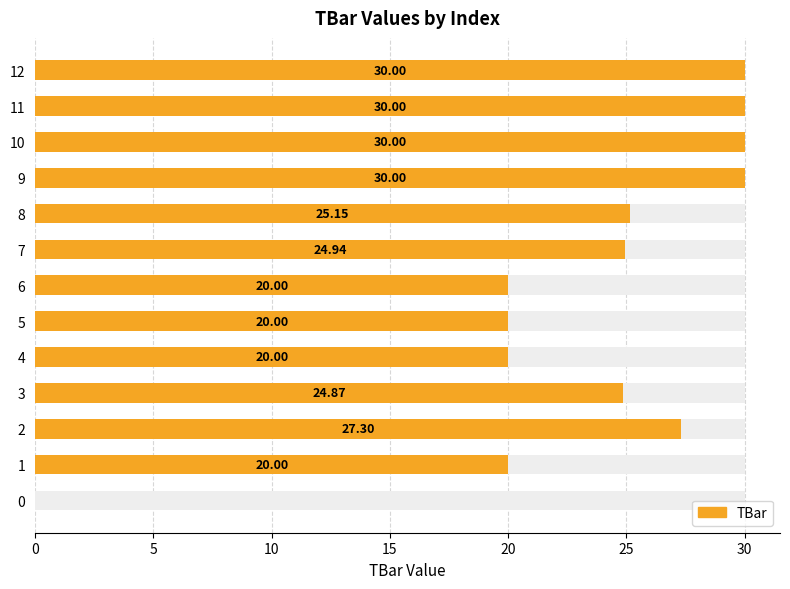

What is the difference between the second highest and minimum values?

30.0